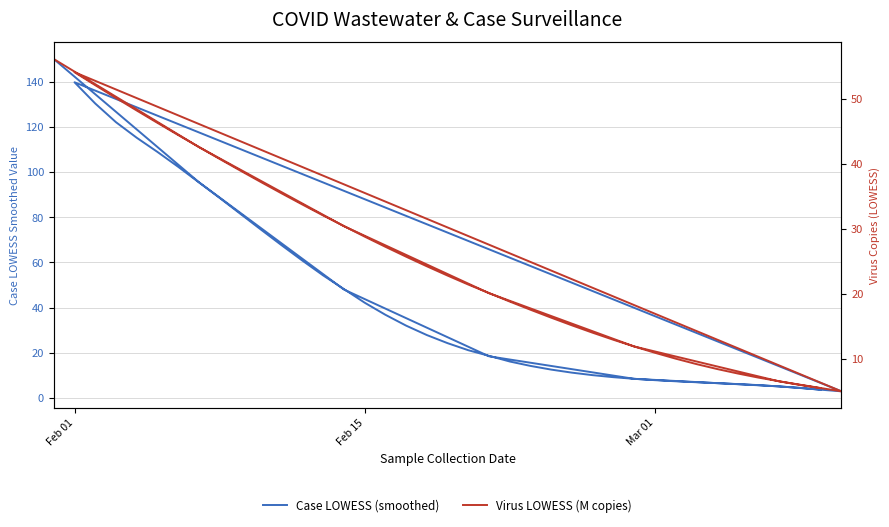

What is the difference between the maximum and minimum values in the Case LOWESS (smoothed) series?

147.3